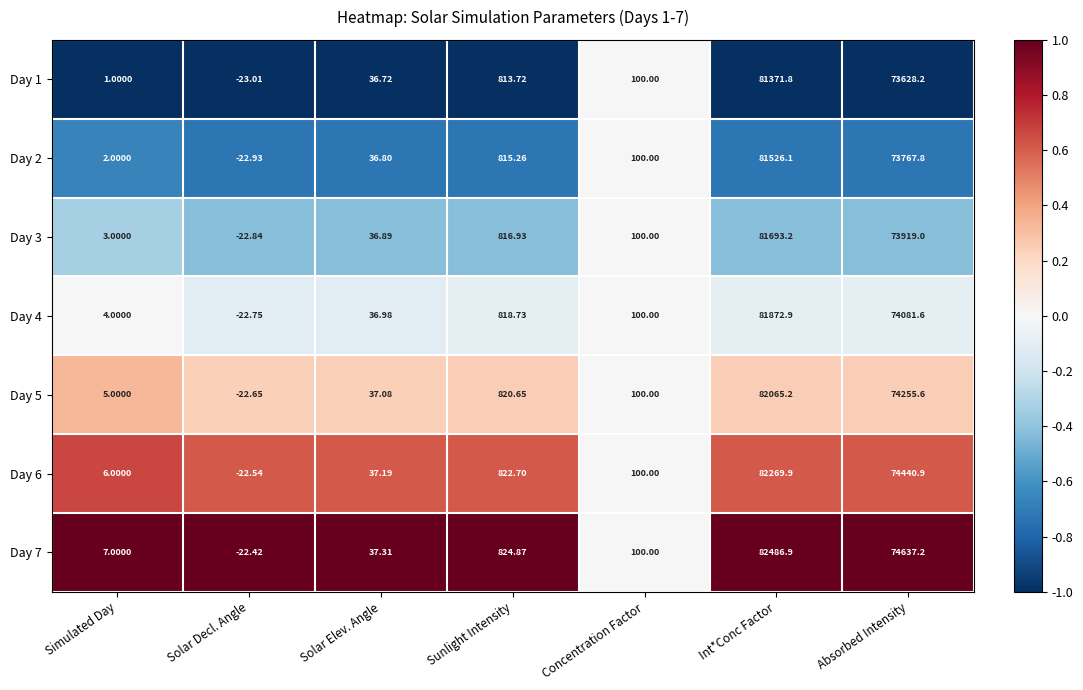

How many distinct data groups are displayed?

7